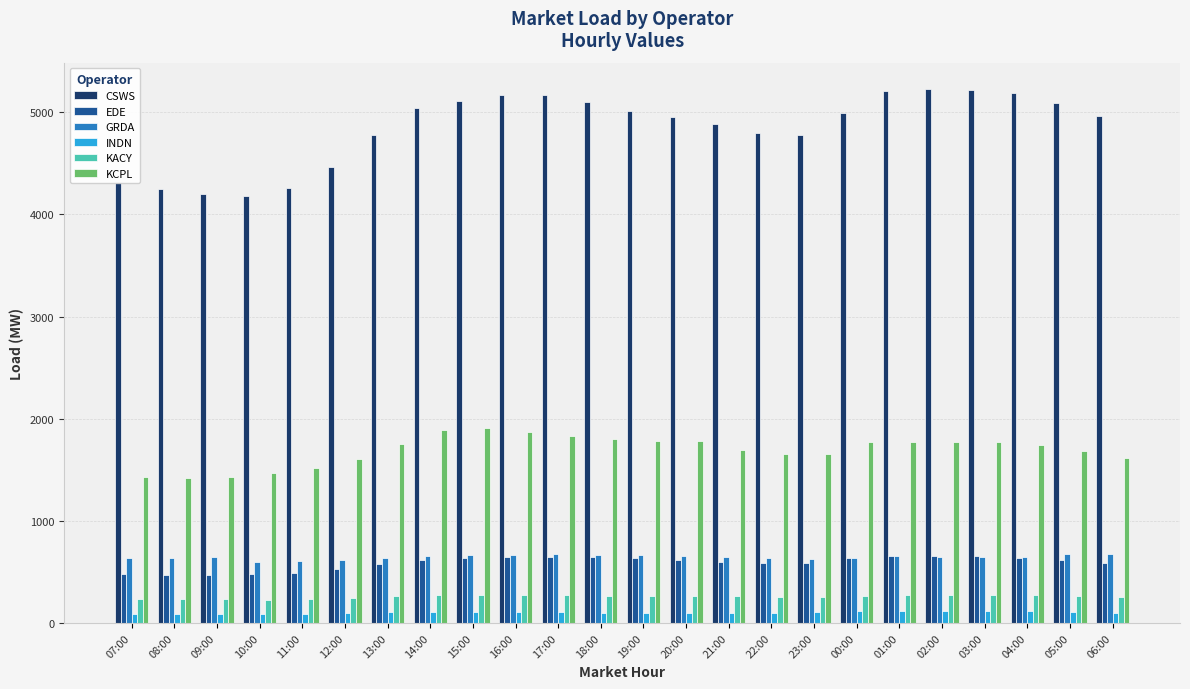

What is the spread (max minus min) of values at 18:00?

4997.8